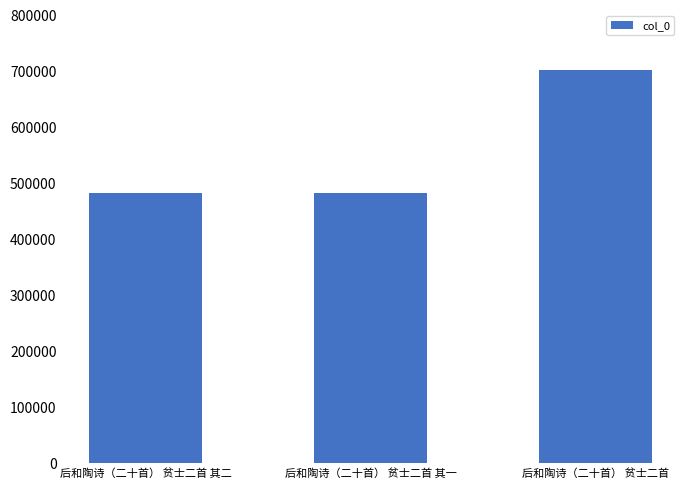

Where is the data nearest to the value 592976?

后和陶诗（二十首） 贫士二首 其二